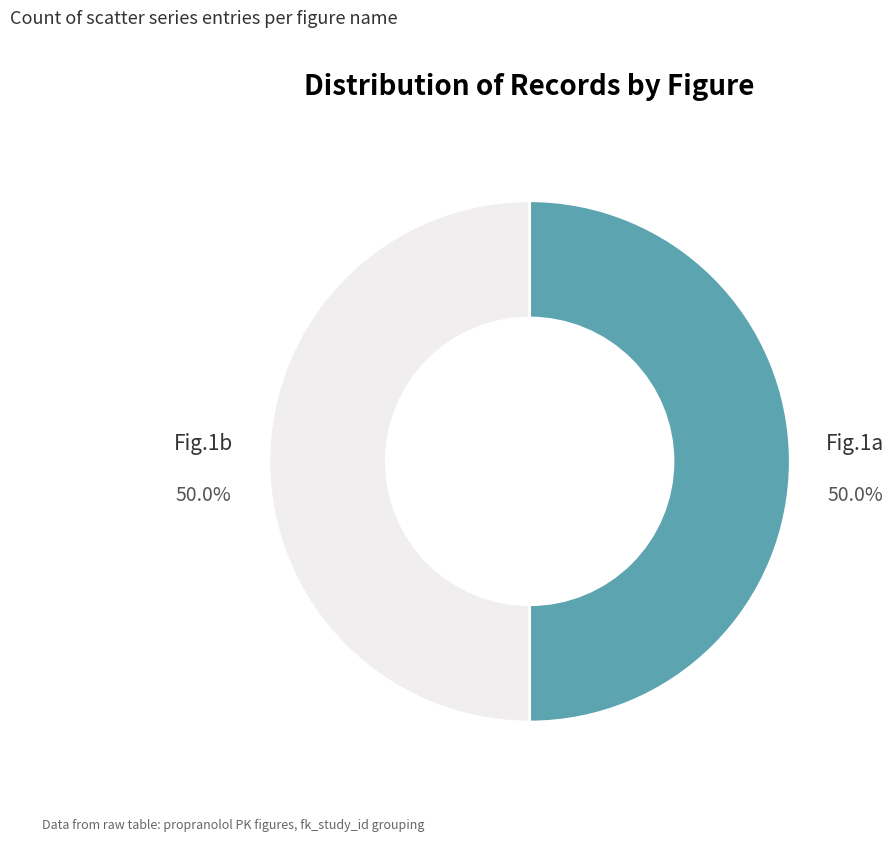

What percentage is NOT represented by Fig.1a?

50.0%